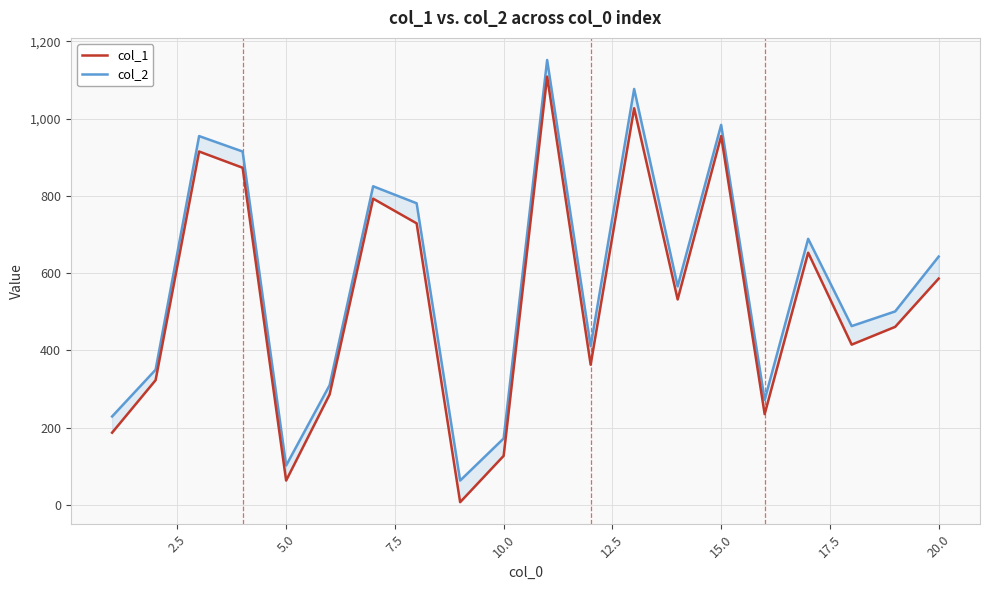

List the series in order of their overall mean, lowest first.

col_1, col_2